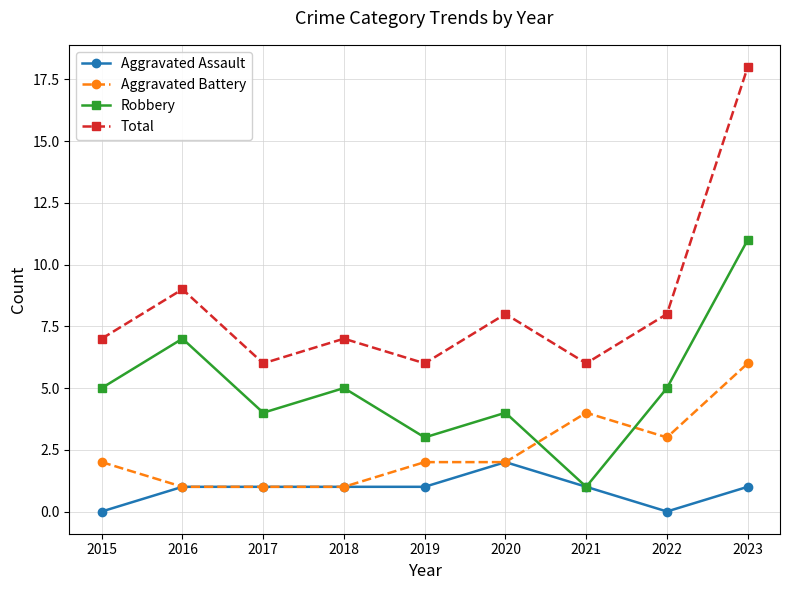

True or false: Aggravated Assault has a value of -1 at 2022.

False